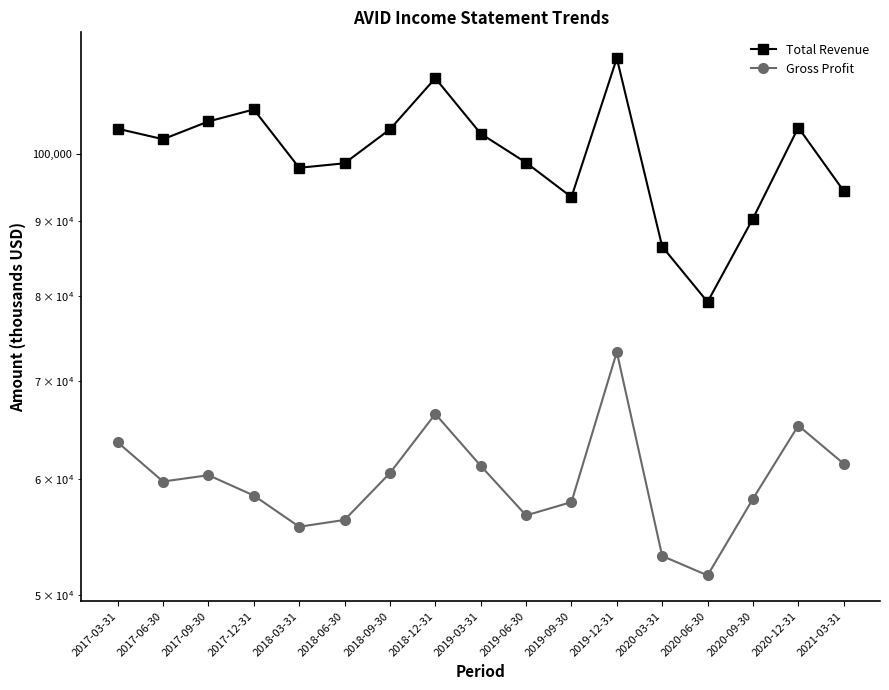

What is the difference between the Total Revenue values at 2018-12-31 and 2017-06-30?

10300